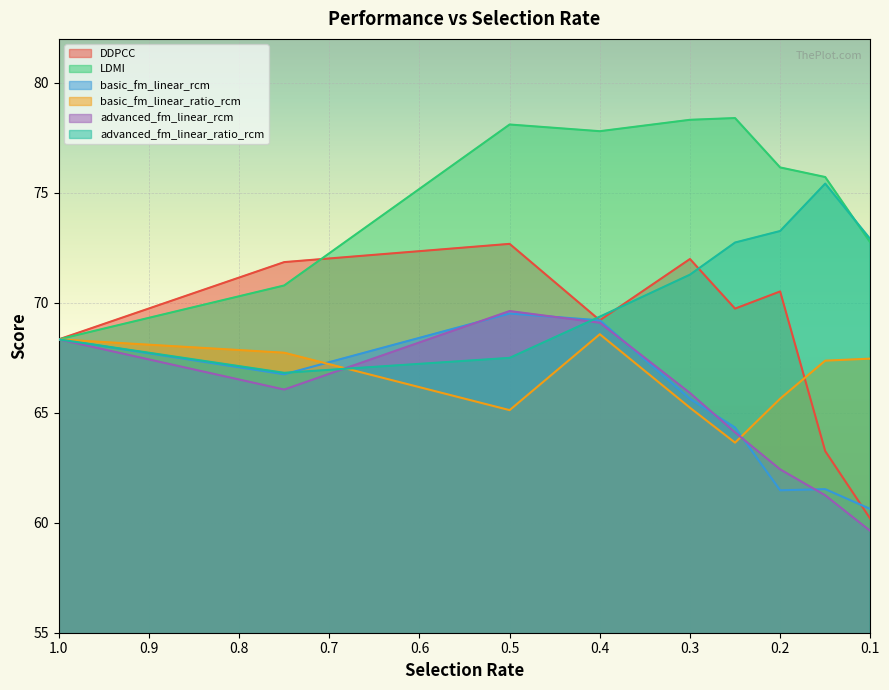

What is the difference between the second highest and second lowest values in the advanced_fm_linear_rcm series?

7.8